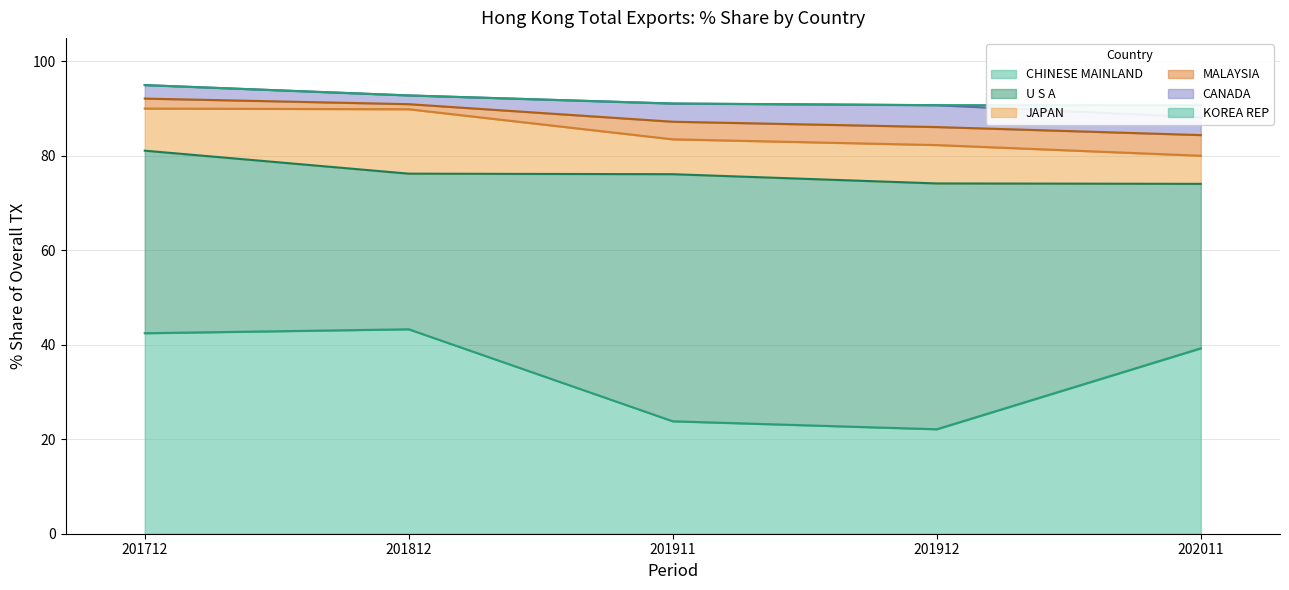

How many lines are shown in the chart?

5